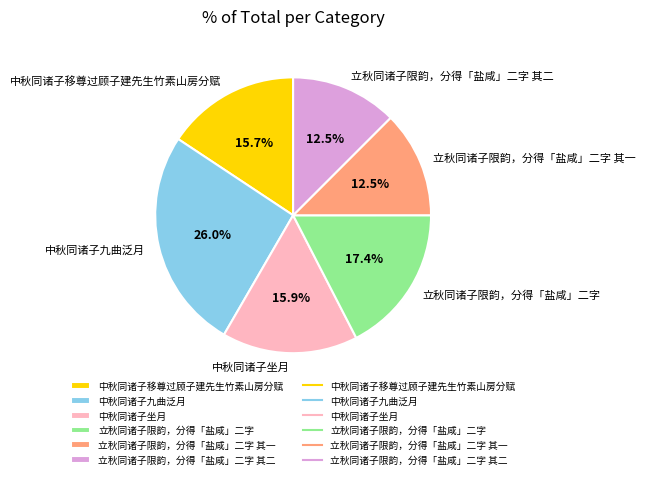

Does 中秋同诸子九曲泛月 account for over 50% of the chart?

No